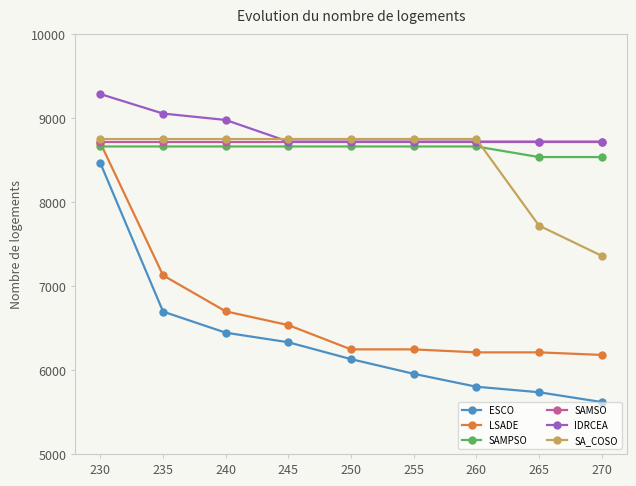

What is the value of the LSADE point at the 2nd from the left?

7127.7